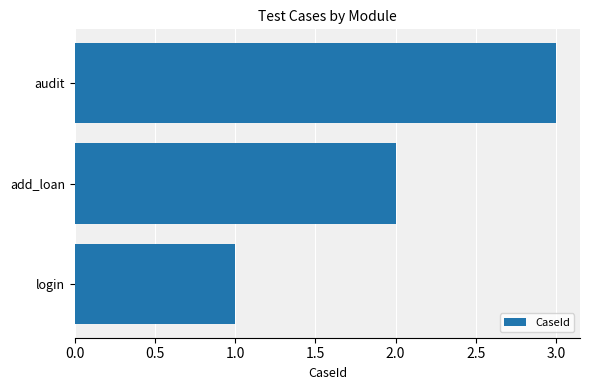

What is the greatest value displayed?

3